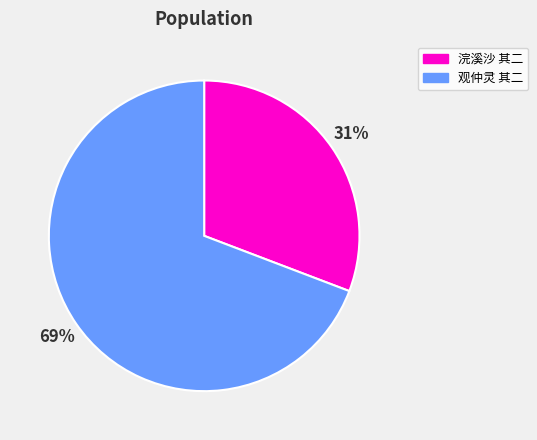

To the nearest percent, what percentage of the pie is 浣溪沙 其二?

31%